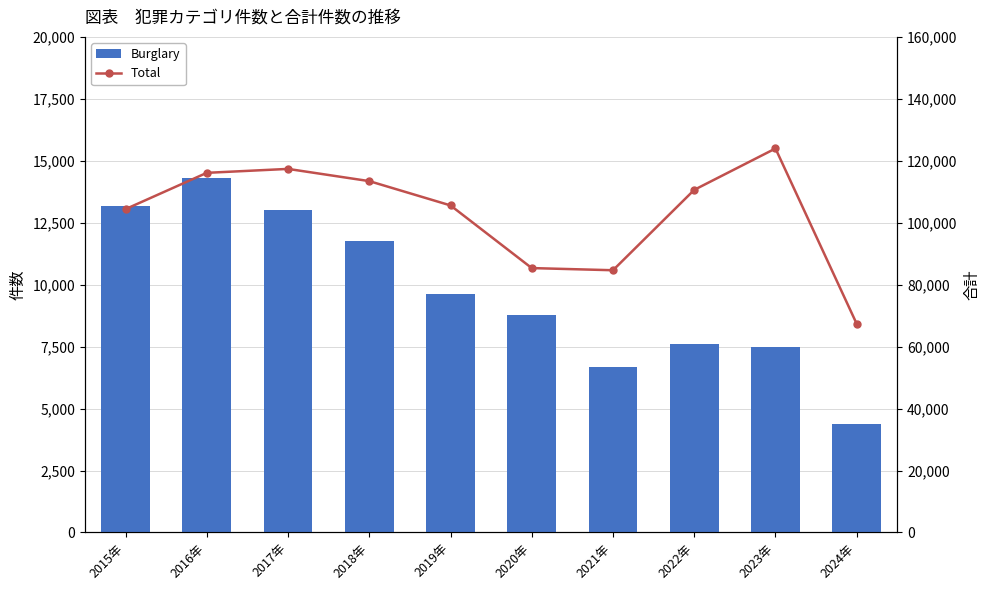

Does the chart contain any negative values?

No